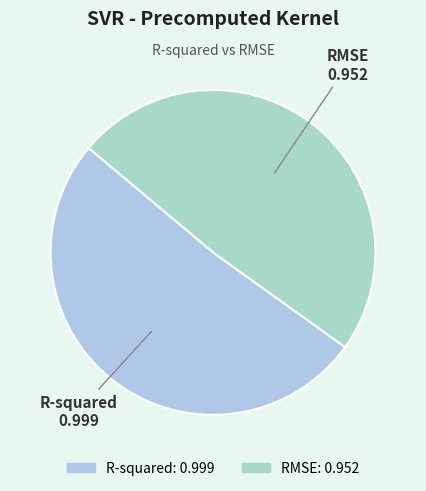

Does R-squared represent more than half of the total?

Yes